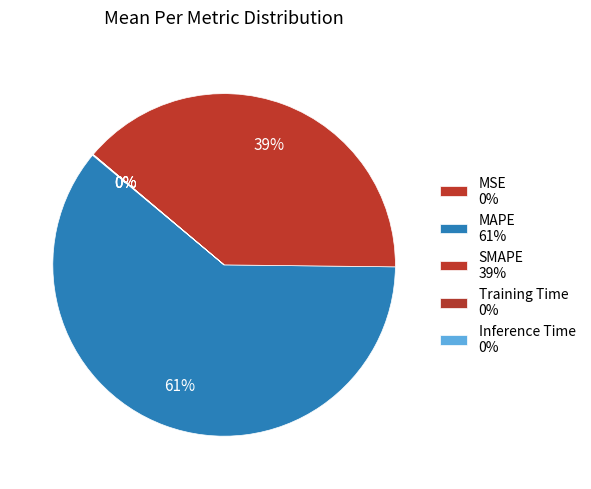

What is the change in value from MSE to SMAPE?

+71.7